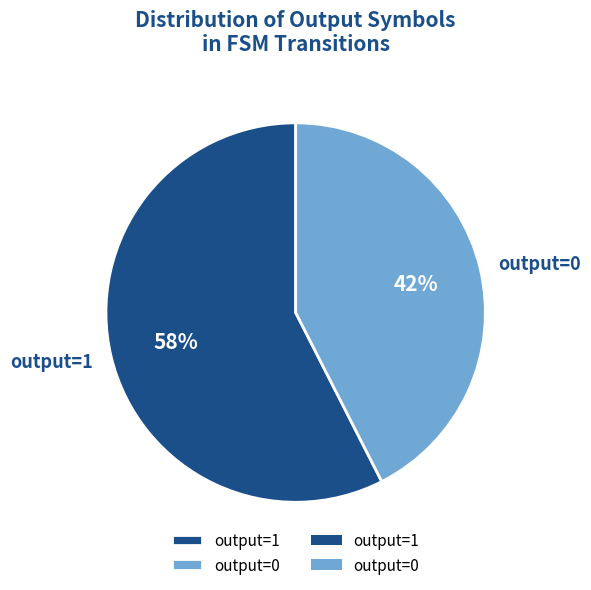

The output=0 slice represents 49% of the pie. True or false?

False